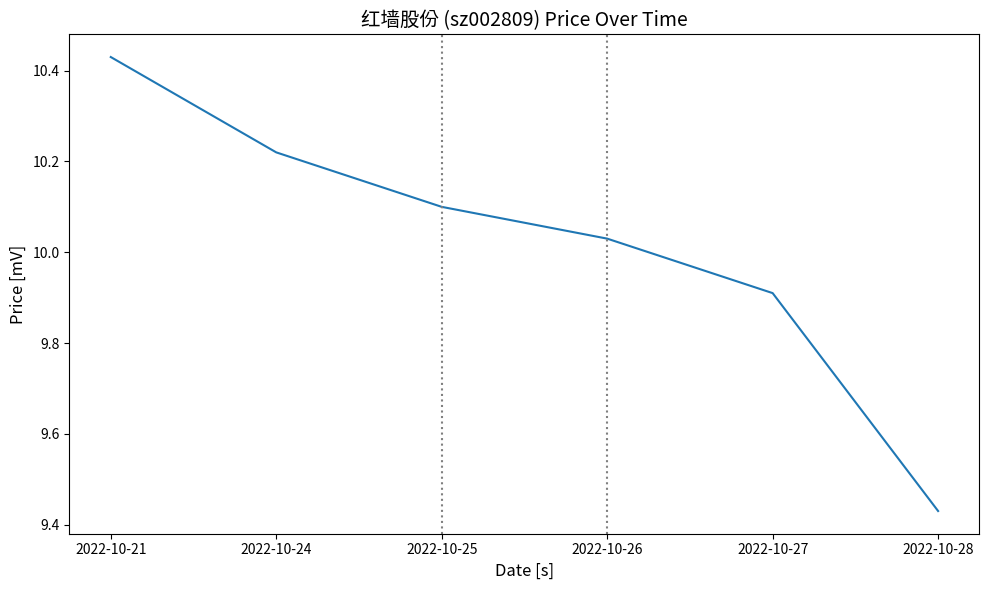

What is the change in value from 2022-10-21 to 2022-10-24?

-0.2